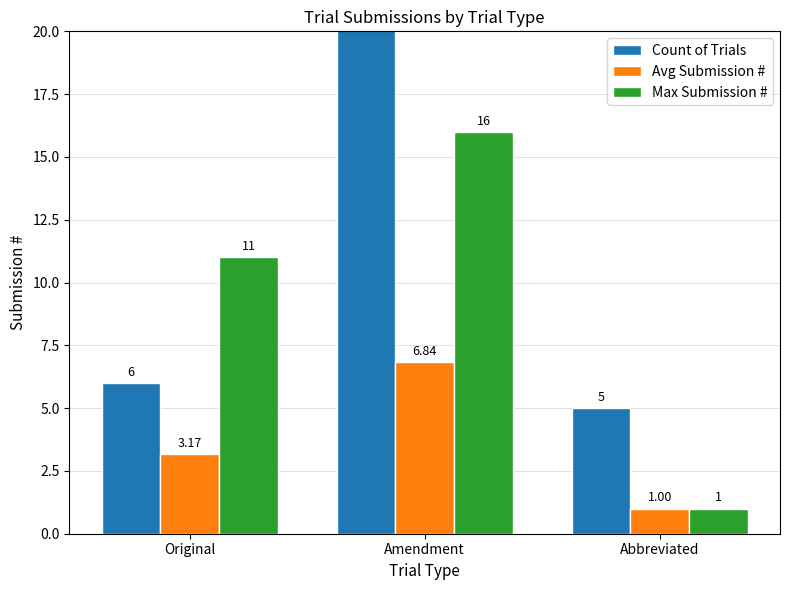

List the series in order of their peak value, lowest first.

Avg Submission #, Max Submission #, Count of Trials